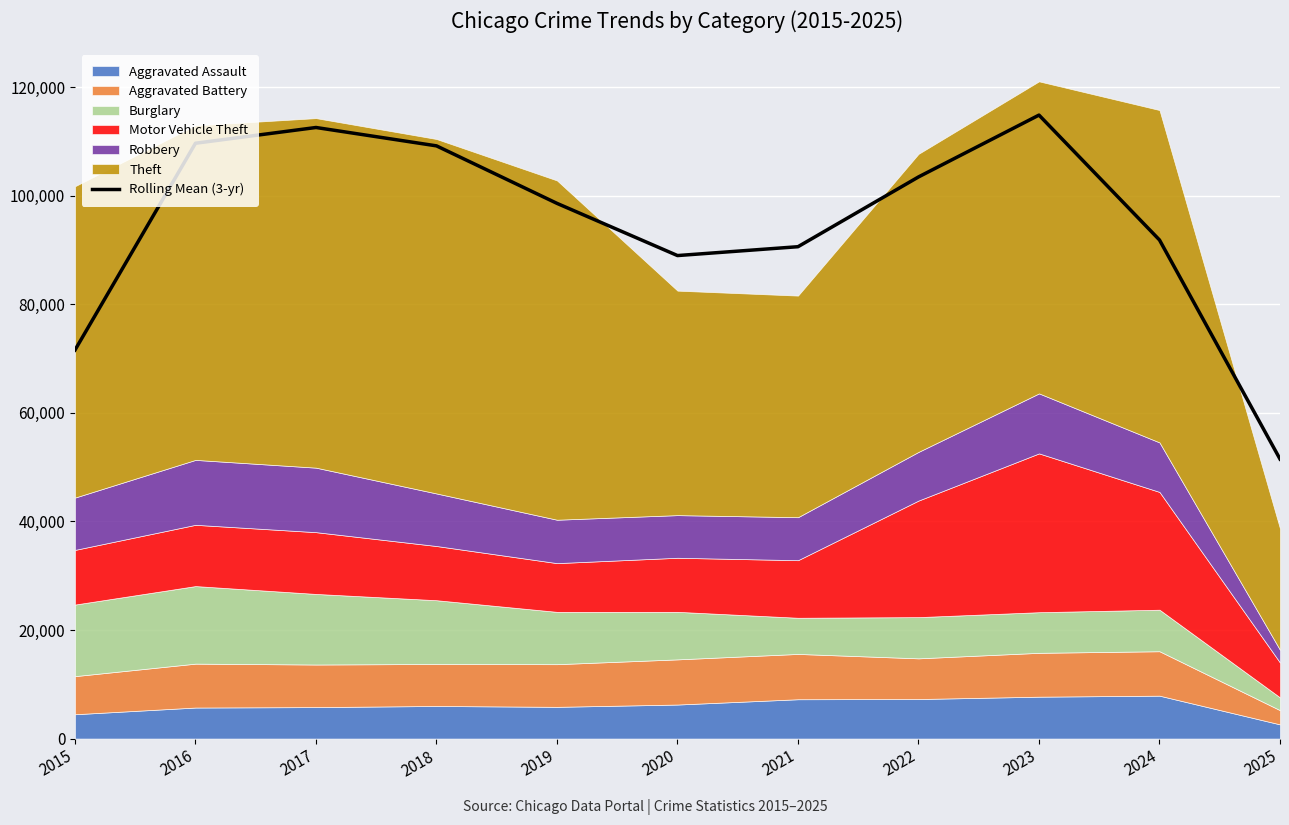

What is the change in value from 2017 to 2022?

-9107.3